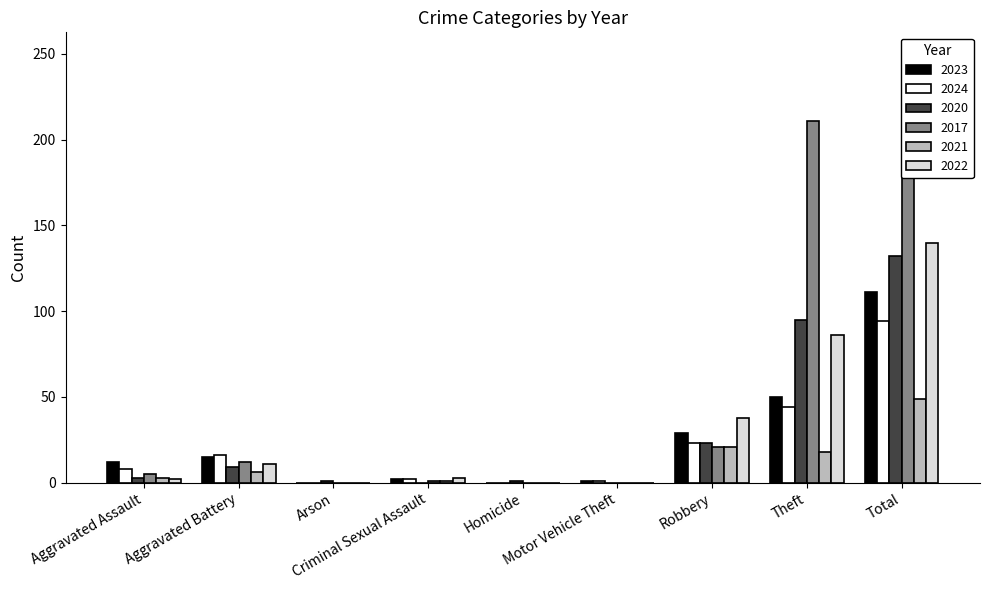

Reading right to left, list all the values displayed in this chart.

2023: 111	50	29	1	0	2	0	15	12
2024: 94	44	23	1	0	2	0	16	8
2020: 132	95	23	0	1	0	1	9	3
2017: 250	211	21	0	0	1	0	12	5
2021: 49	18	21	0	0	1	0	6	3
2022: 140	86	38	0	0	3	0	11	2